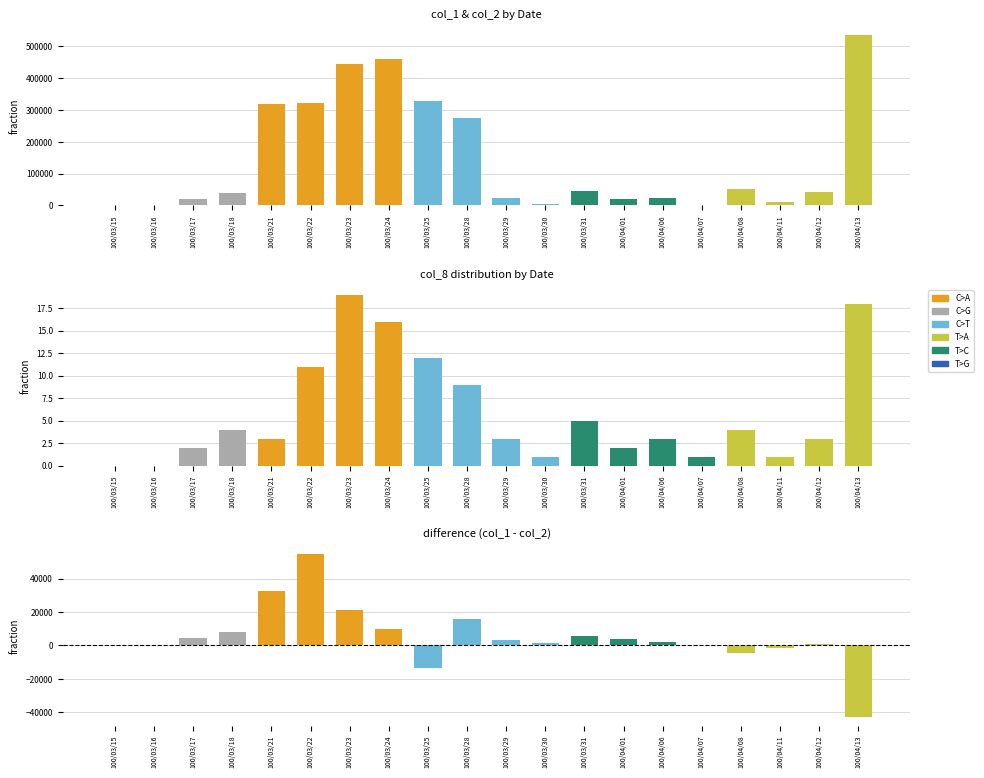

Between 100/03/31 and 100/04/07, which series saw the biggest shift?

col_1